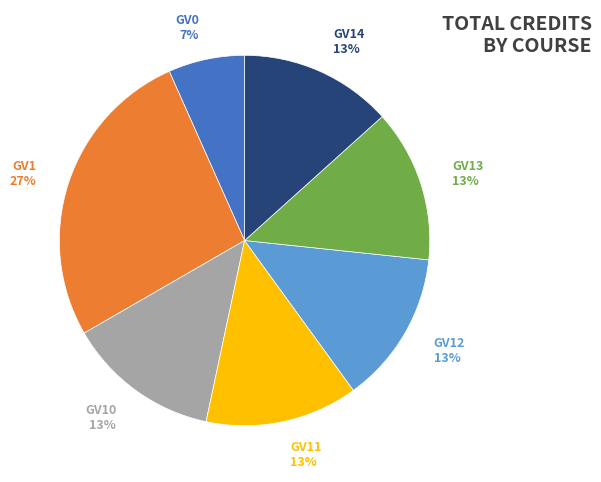

Combined, do GV0 7% and GV12 13% account for over 50%?

No